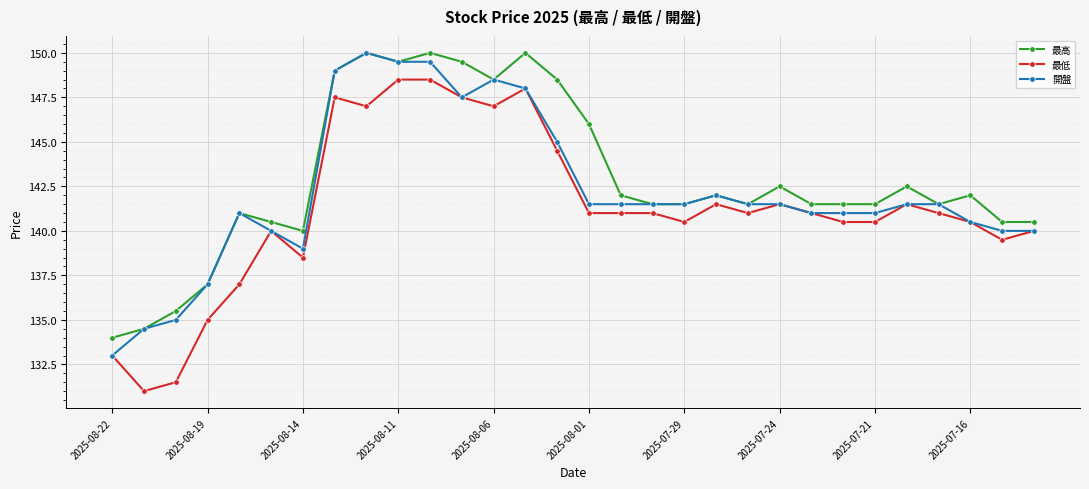

What is the lowest value of the 最高 series?

134.0